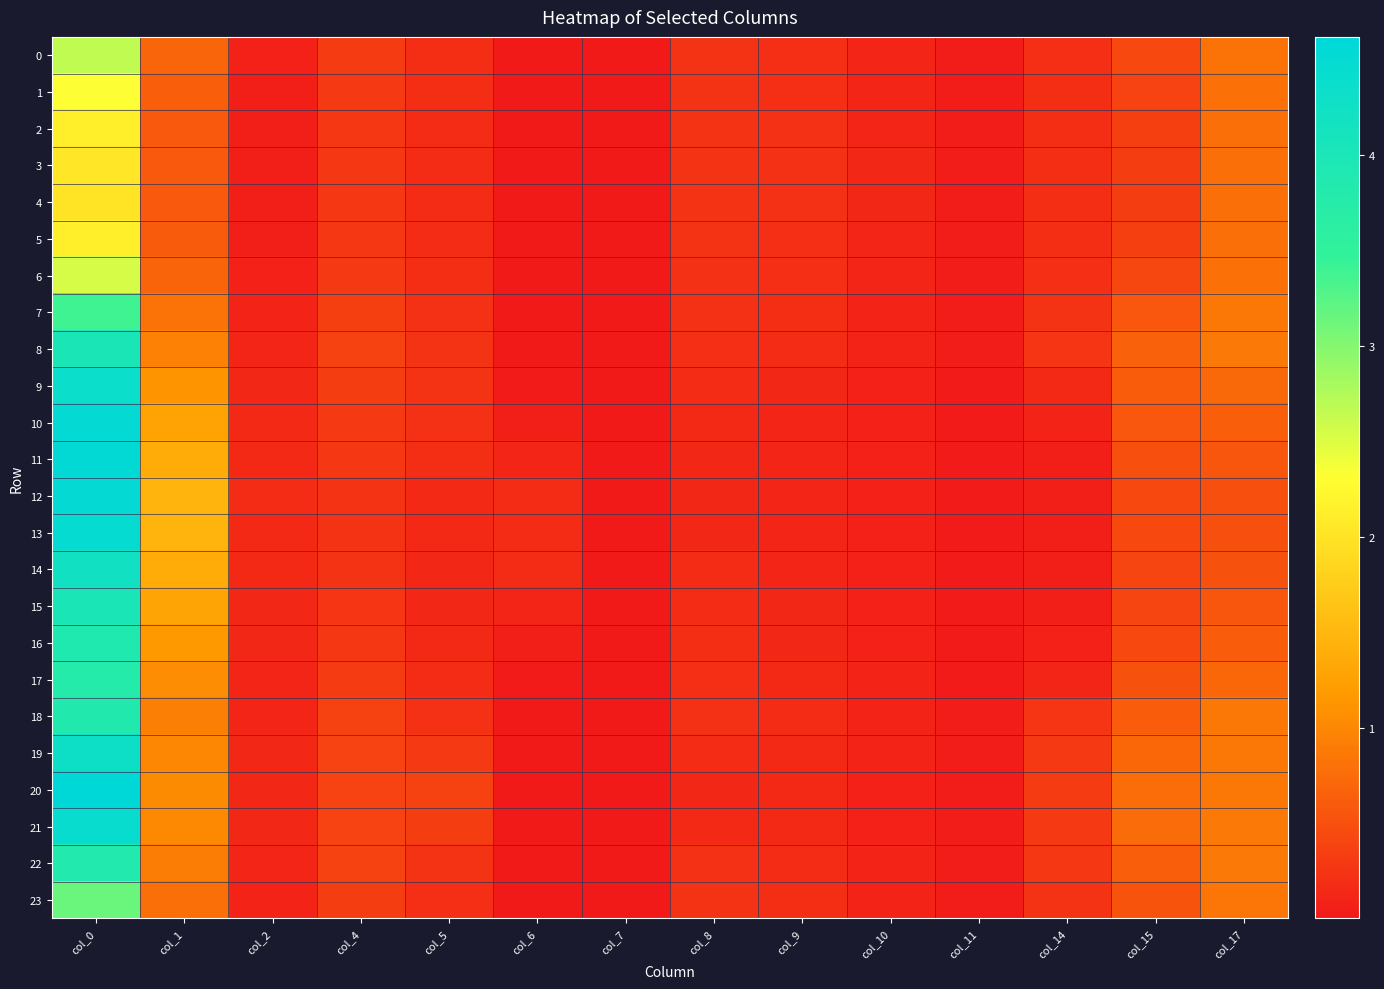

Rank the series at col_2 from lowest to highest value.

4, 3, 2, 5, 1, 6, 0, 23, 7, 22, 18, 8, 17, 16, 19, 21, 9, 15, 20, 14, 10, 11, 13, 12